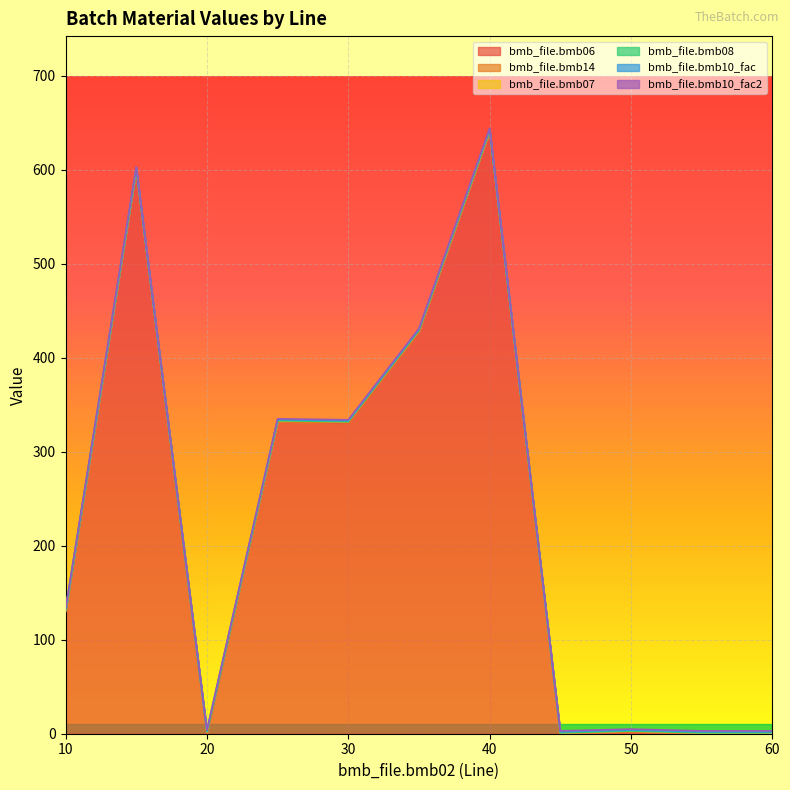

Reading left to right, what are all the values shown in this chart?

bmb_file.bmb06: 130.0	600.0	0.0	332.0	330.0	427.0	641.0	0.0	0.9	0.0	0.0
bmb_file.bmb14: 0.0	0.0	1.0	0.0	1.0	1.0	0.0	0.0	1.0	0.0	0.0
bmb_file.bmb07: 1.0	1.0	1.0	1.0	1.0	1.0	1.0	1.0	1.0	1.0	1.0
bmb_file.bmb08: 0.0	0.0	0.0	0.0	0.0	0.0	0.0	0.0	0.0	0.0	0.0
bmb_file.bmb10_fac: 1.0	1.0	1.0	1.0	1.0	1.0	1.0	1.0	1.0	1.0	1.0
bmb_file.bmb10_fac2: 1.0	1.0	1.0	1.0	1.0	1.0	1.0	1.0	1.0	1.0	1.0